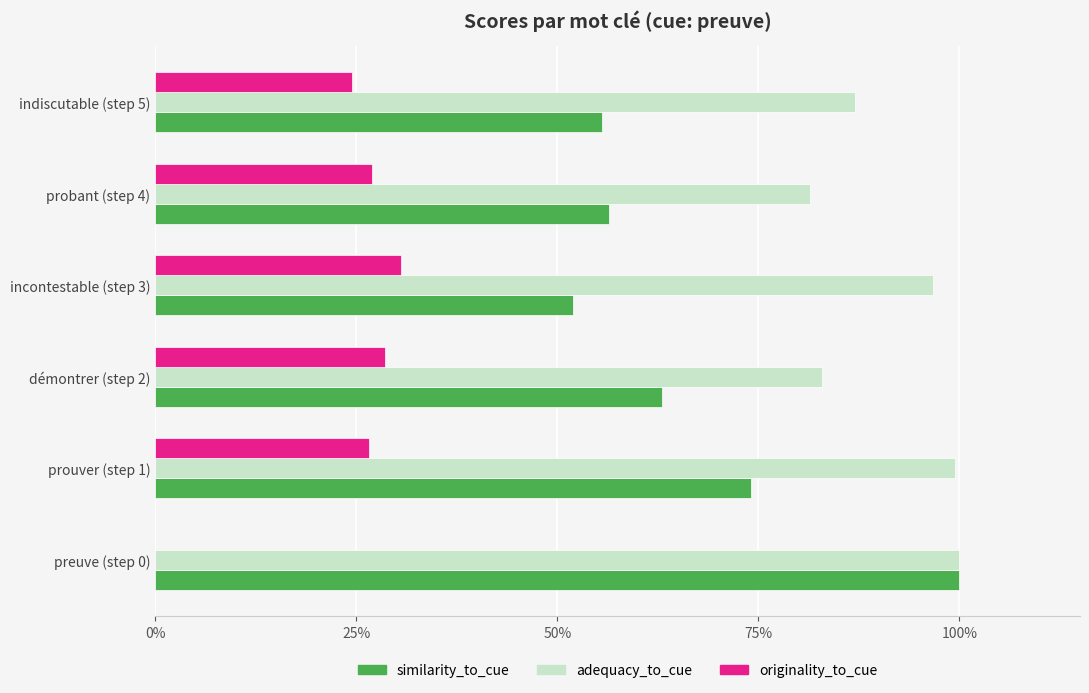

What are all the series names shown in the legend?

similarity_to_cue, adequacy_to_cue, originality_to_cue